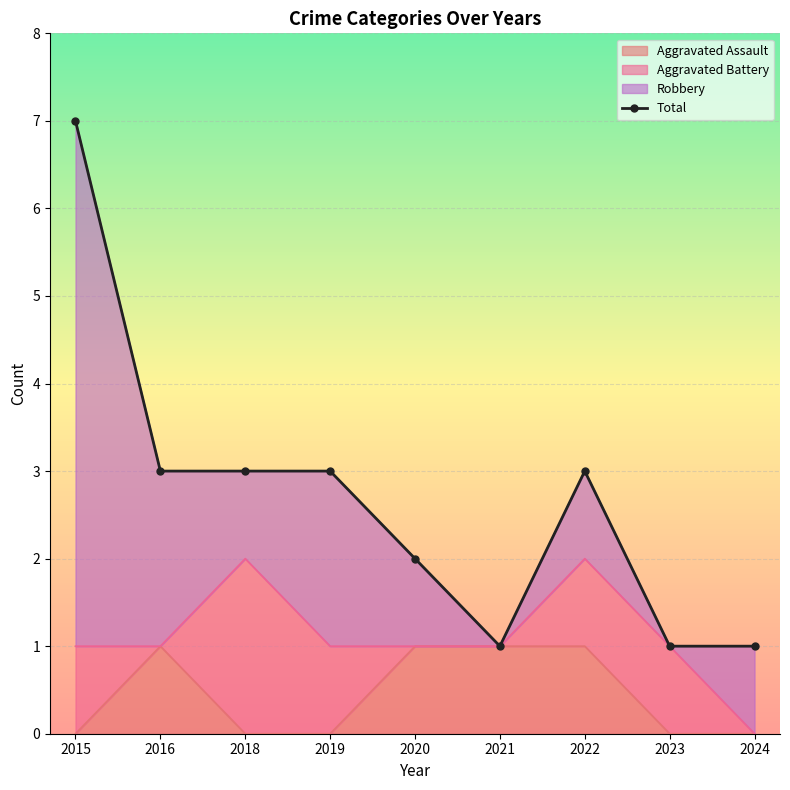

What is the total value across all series at 2018?

3